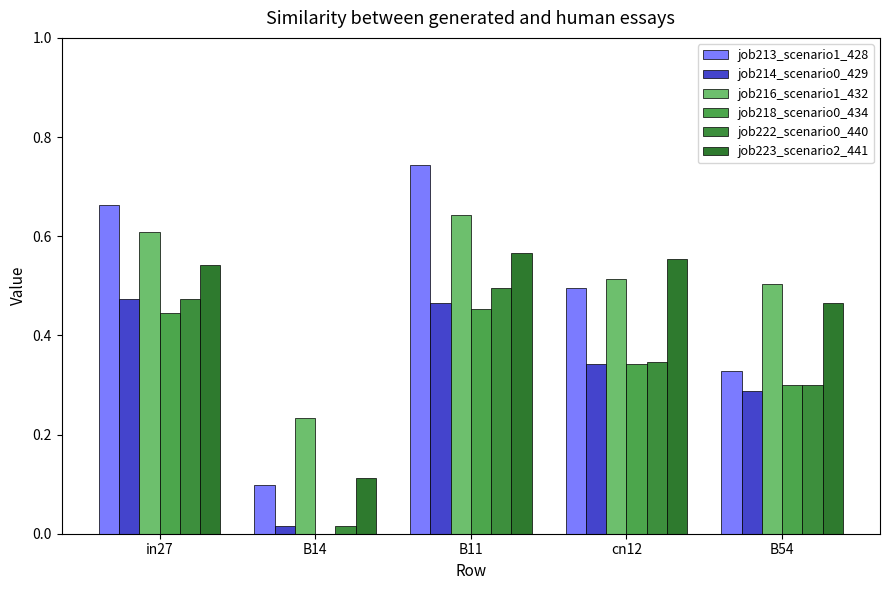

Count the number of data series in this chart.

6